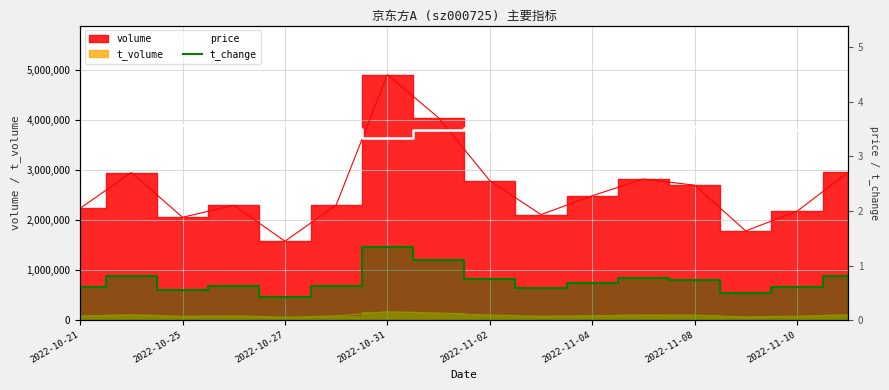

What is the average value of the t_change series?

0.7